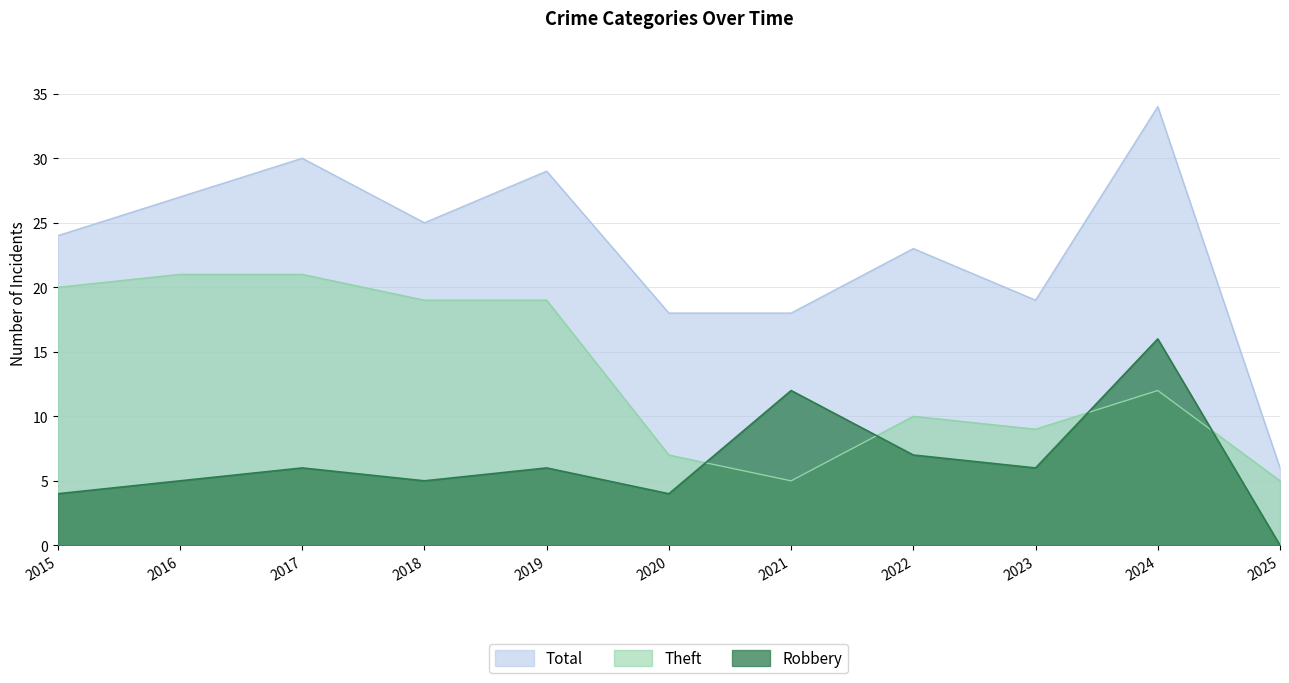

True or false: Robbery and Total cross at least once.

False